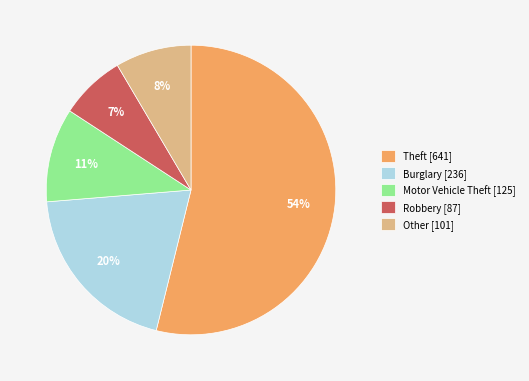

How many slices are in this pie chart?

5